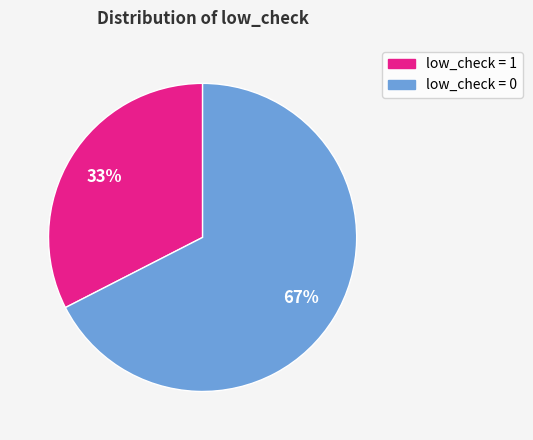

What is the majority slice?

low_check = 0